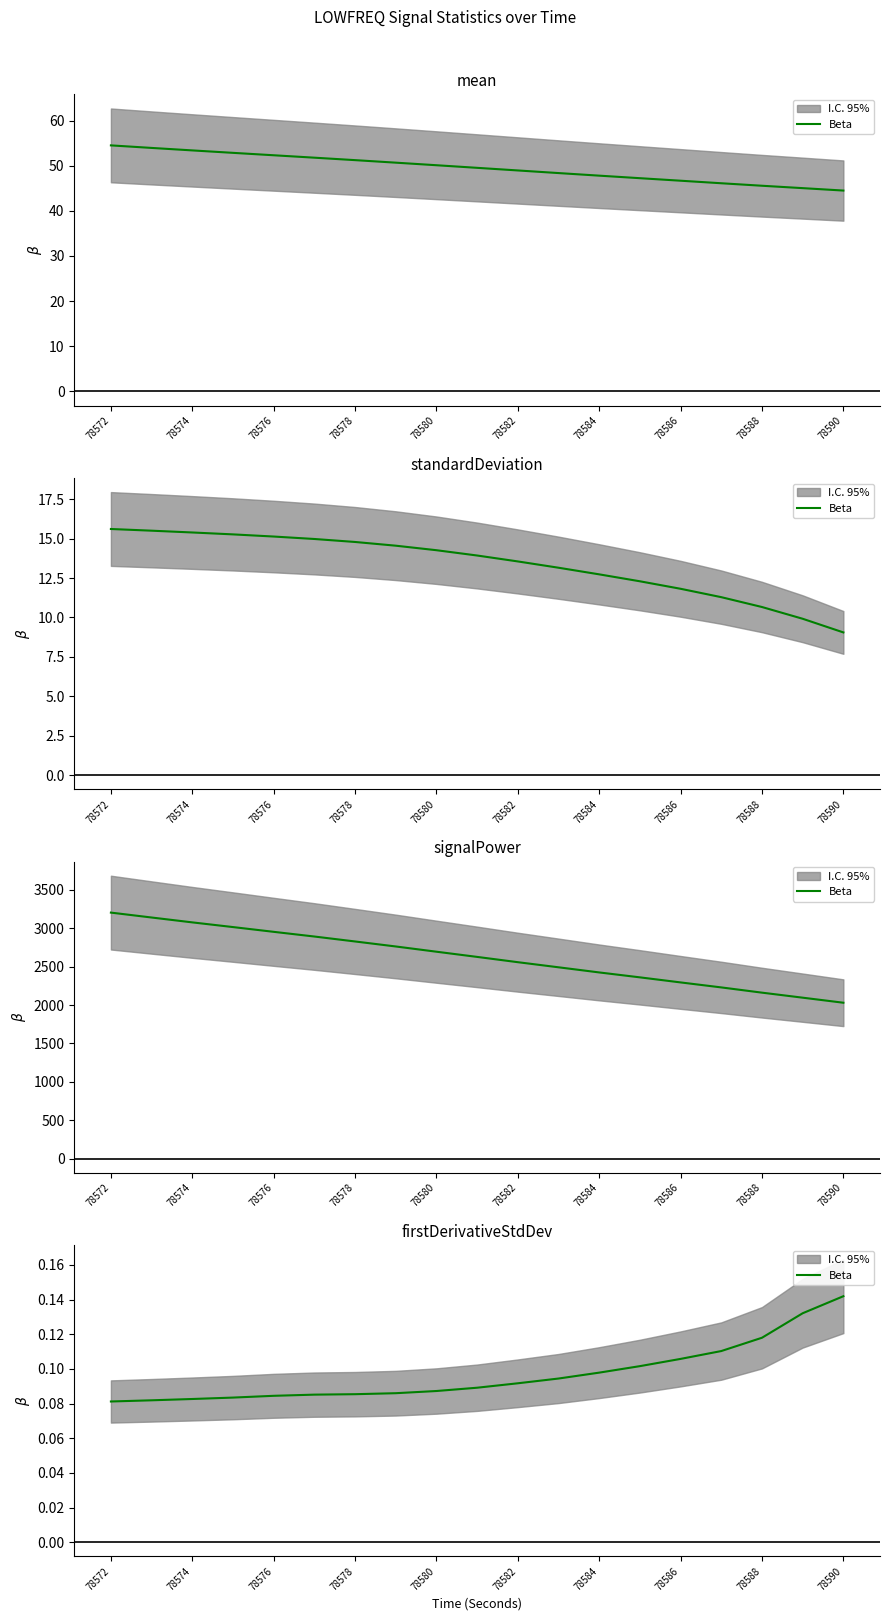

Which label corresponds to the smallest value in the chart?

78572